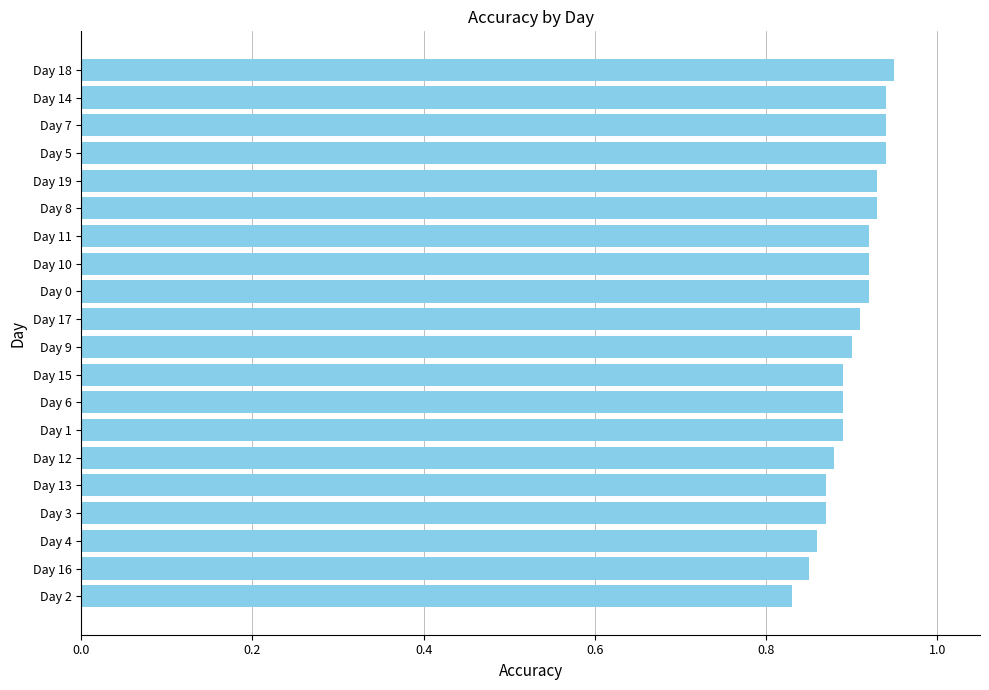

Count the values in the range 0 to 1.

20